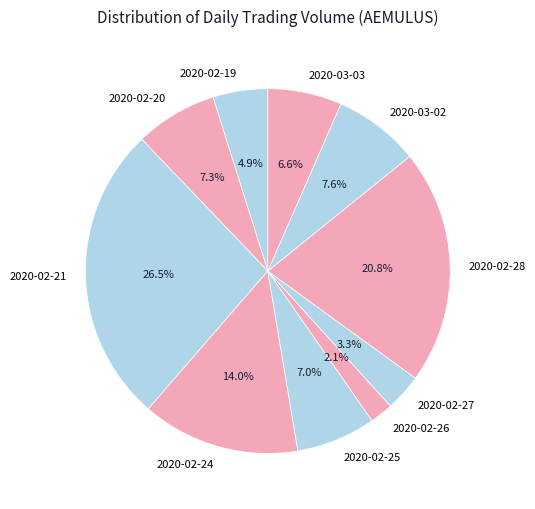

How many segments does this pie chart have?

10